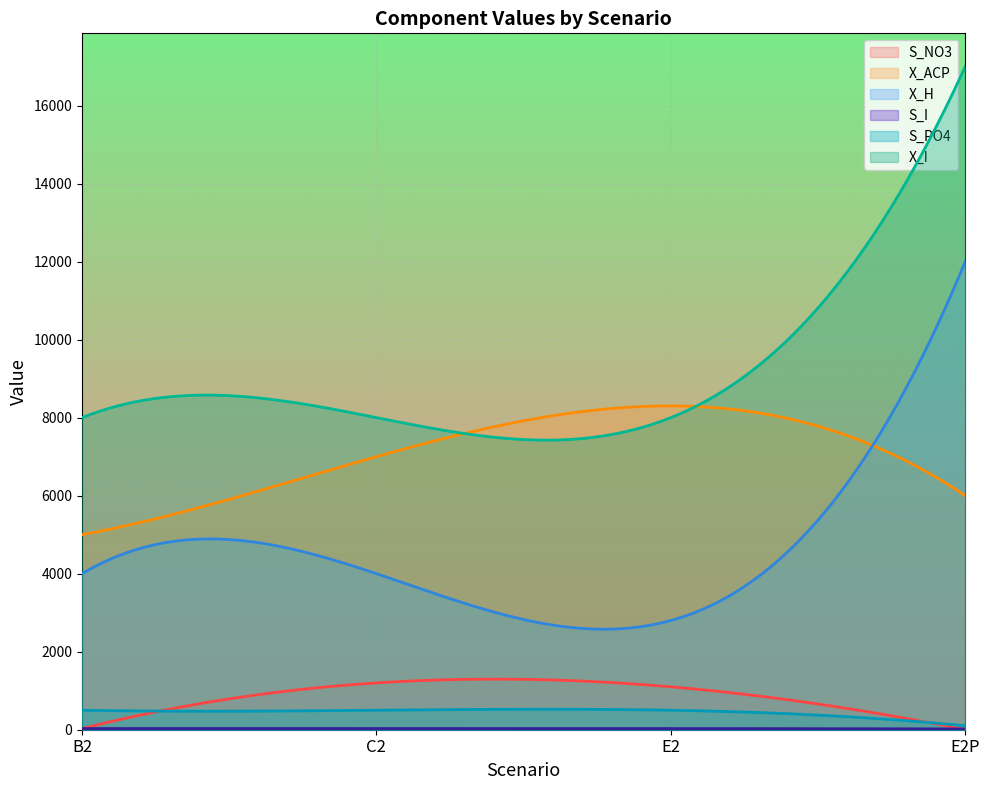

Reading right to left, extract all data points from this chart.

S_NO3: E2P=3	E2=1100	C2=1200	B2=30
X_ACP: E2P=6000	E2=8300	C2=7000	B2=5000
X_H: E2P=12000	E2=2800	C2=4000	B2=4000
S_I: E2P=20	E2=30	C2=30	B2=30
S_PO4: E2P=100	E2=500	C2=500	B2=500
X_I: E2P=17000	E2=8000	C2=8000	B2=8000